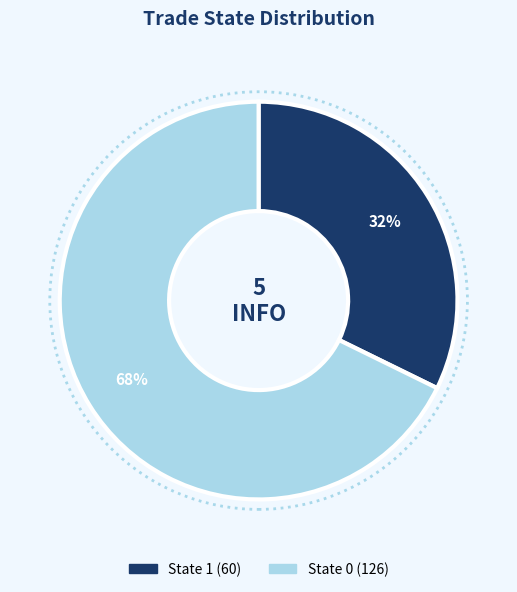

Is the sum of State 0 and State 1 greater than half?

Yes